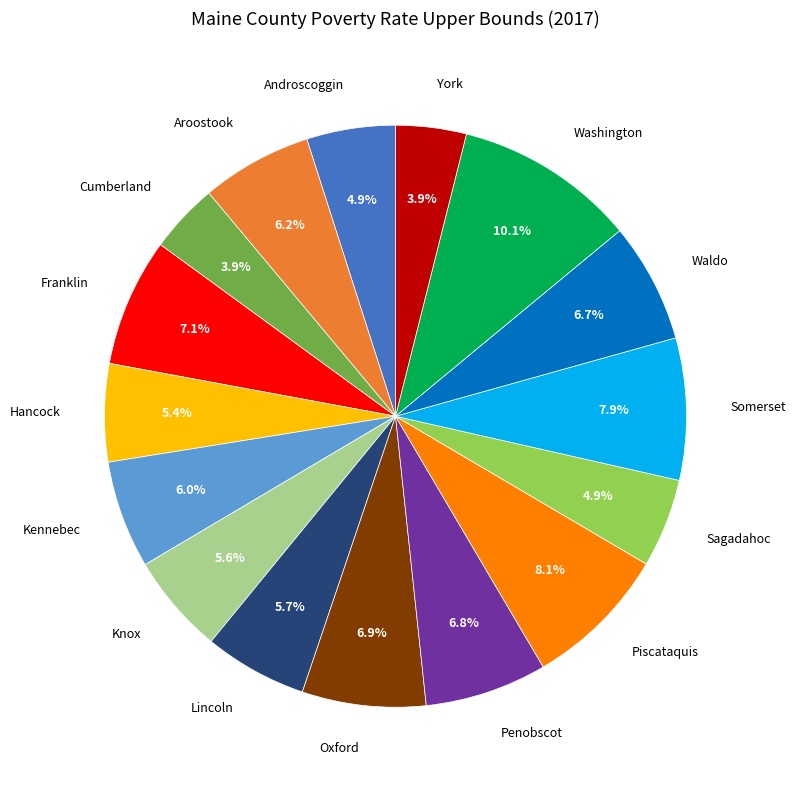

Does any single category account for the majority?

No